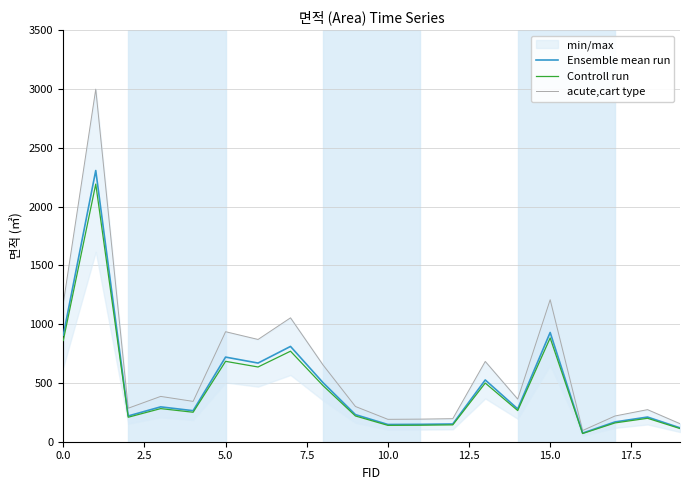

True or false: acute,cart type and Ensemble mean run intersect in this chart.

False